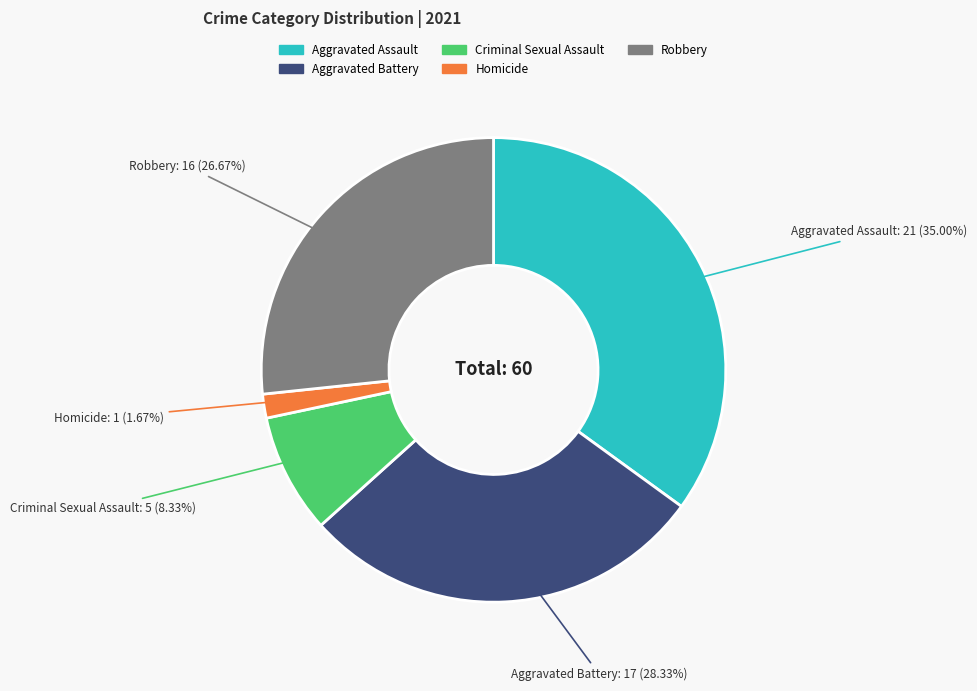

To the nearest percent, what is the difference between the Aggravated Battery and Aggravated Assault slice percentages?

7%